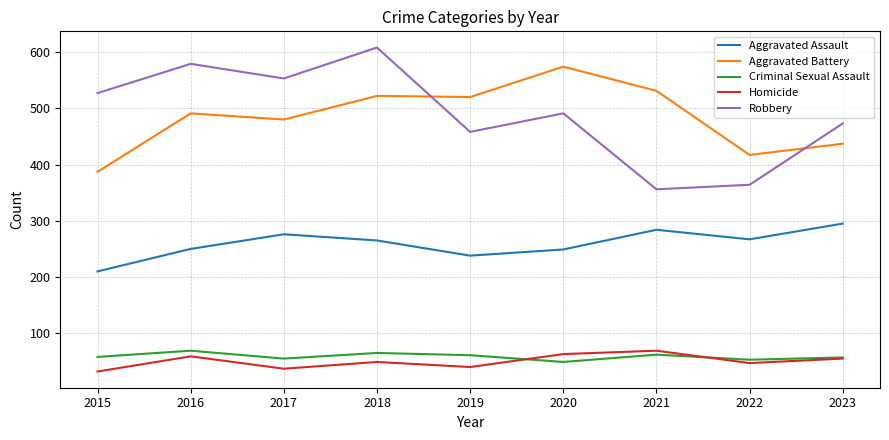

What is the difference between the maximum and minimum values in the Aggravated Assault series?

85